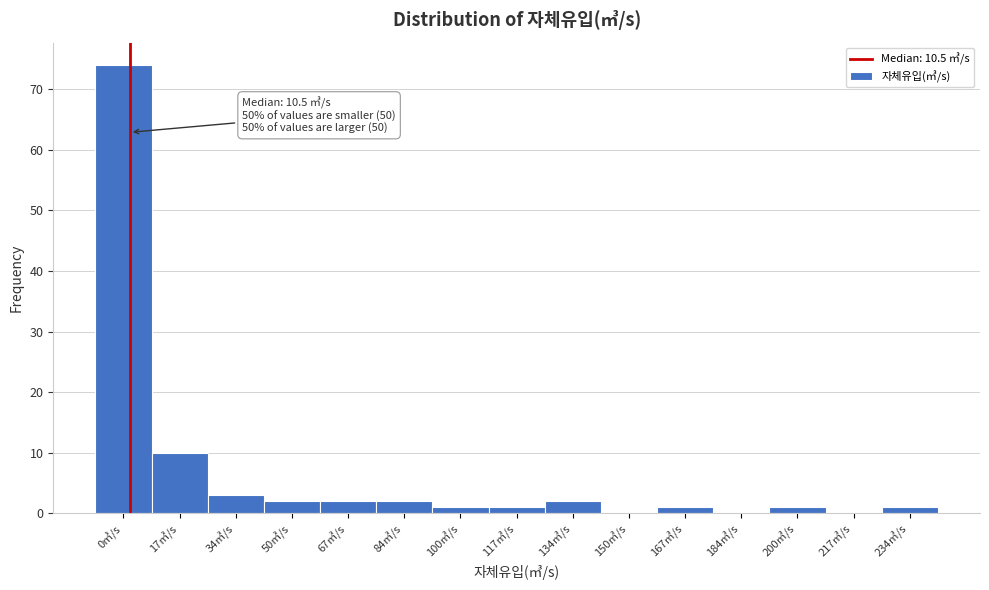

Reading left to right, what are all the values shown in this chart?

0㎥/s=74	17㎥/s=10	34㎥/s=3	50㎥/s=2	67㎥/s=2	84㎥/s=2	100㎥/s=1	117㎥/s=1	134㎥/s=2	150㎥/s=0	167㎥/s=1	184㎥/s=0	200㎥/s=1	217㎥/s=0	234㎥/s=1